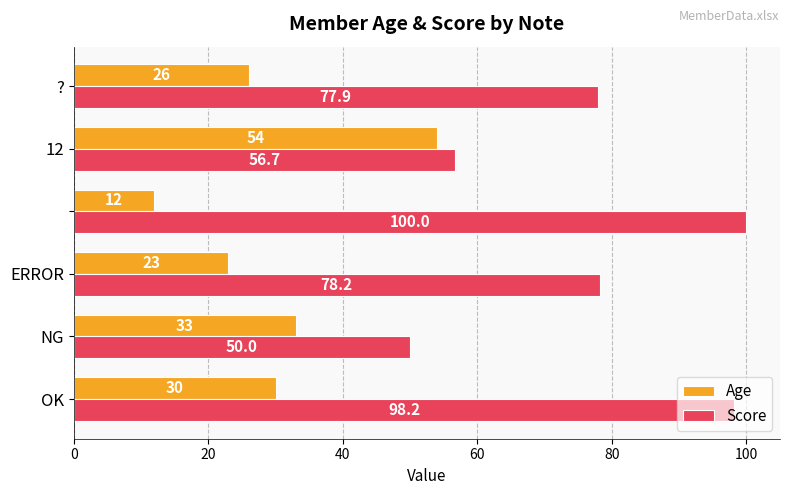

What is the sum of all Score values?

461.0